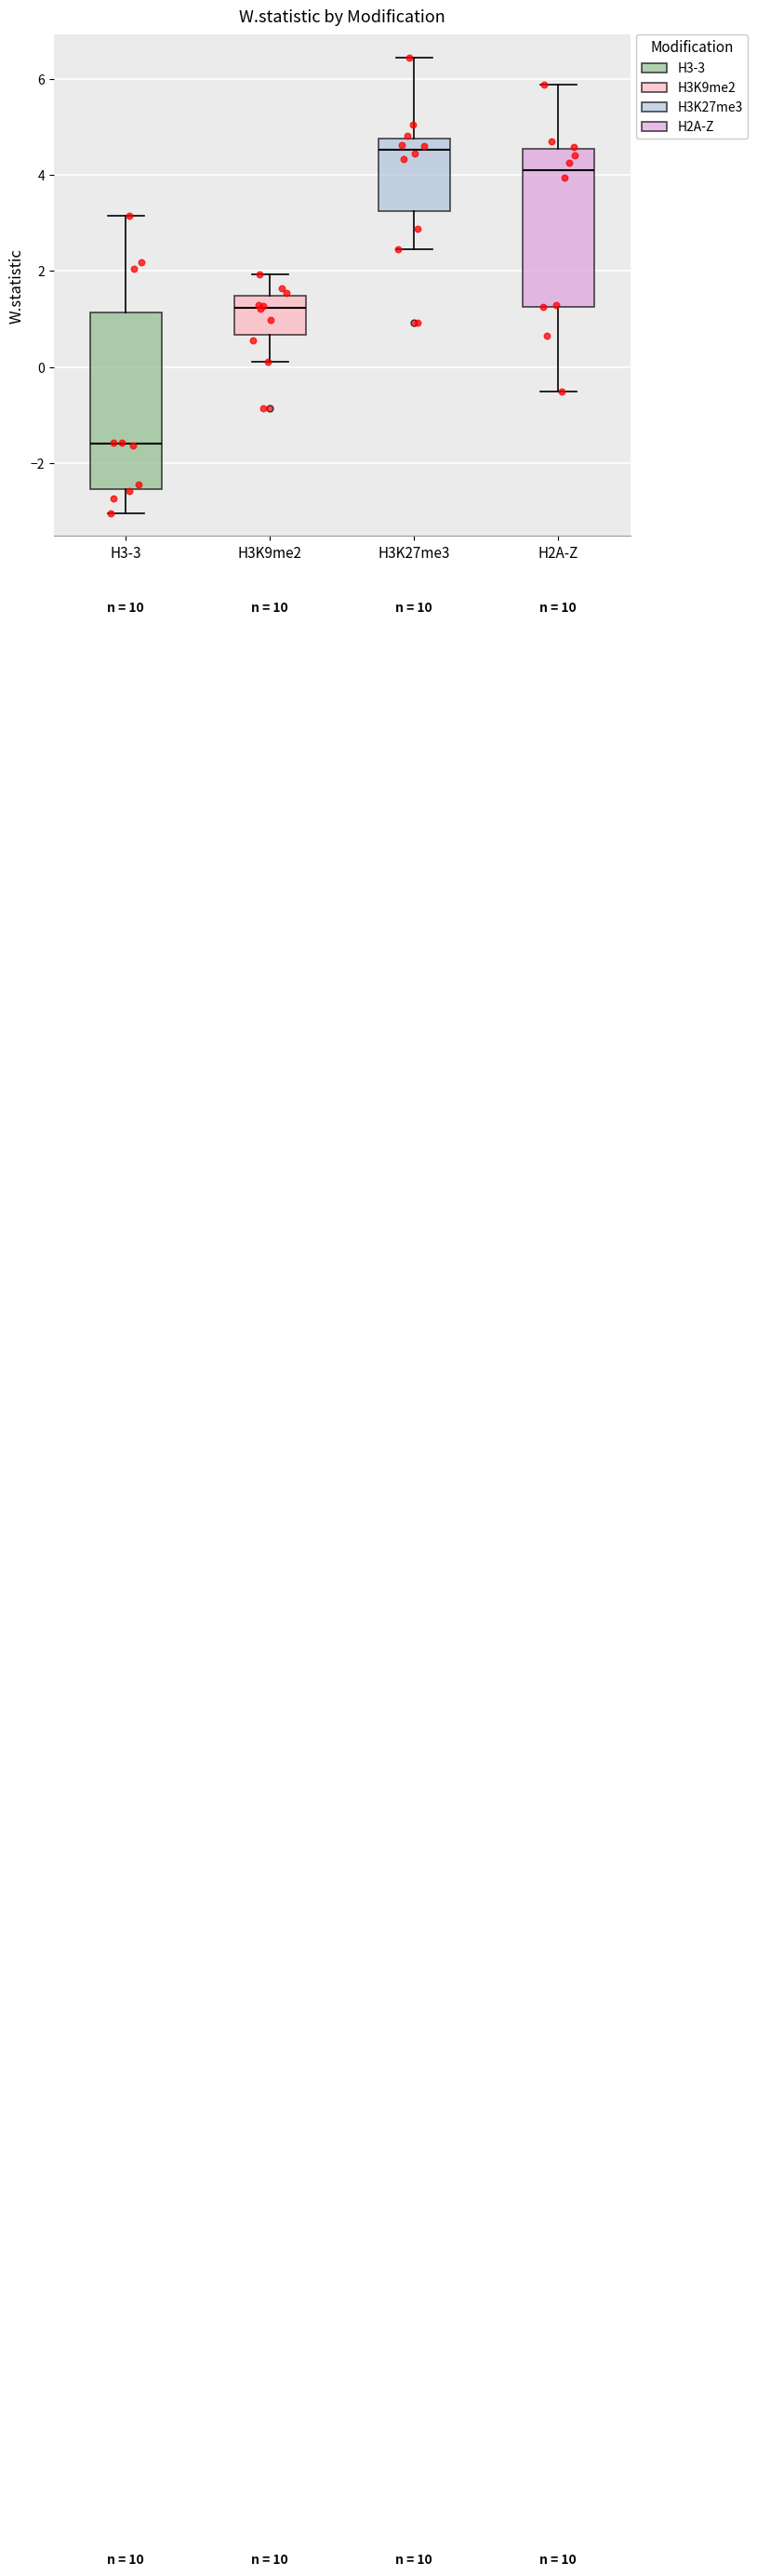

Where does the upper whisker of the box for H3K27me3 end on the y-axis? The values are not printed on the chart, so give them approximately, as read against the axis.

6.4